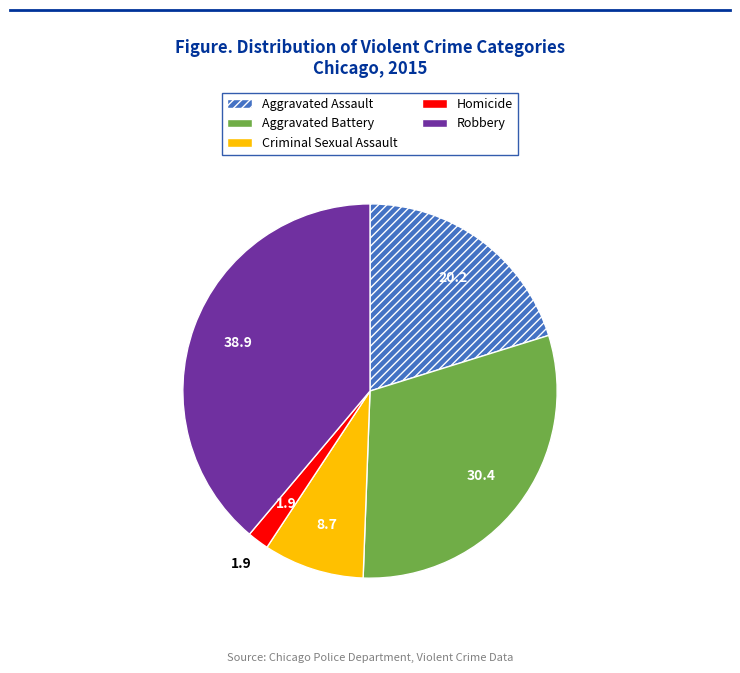

How many segments does this pie chart have?

5